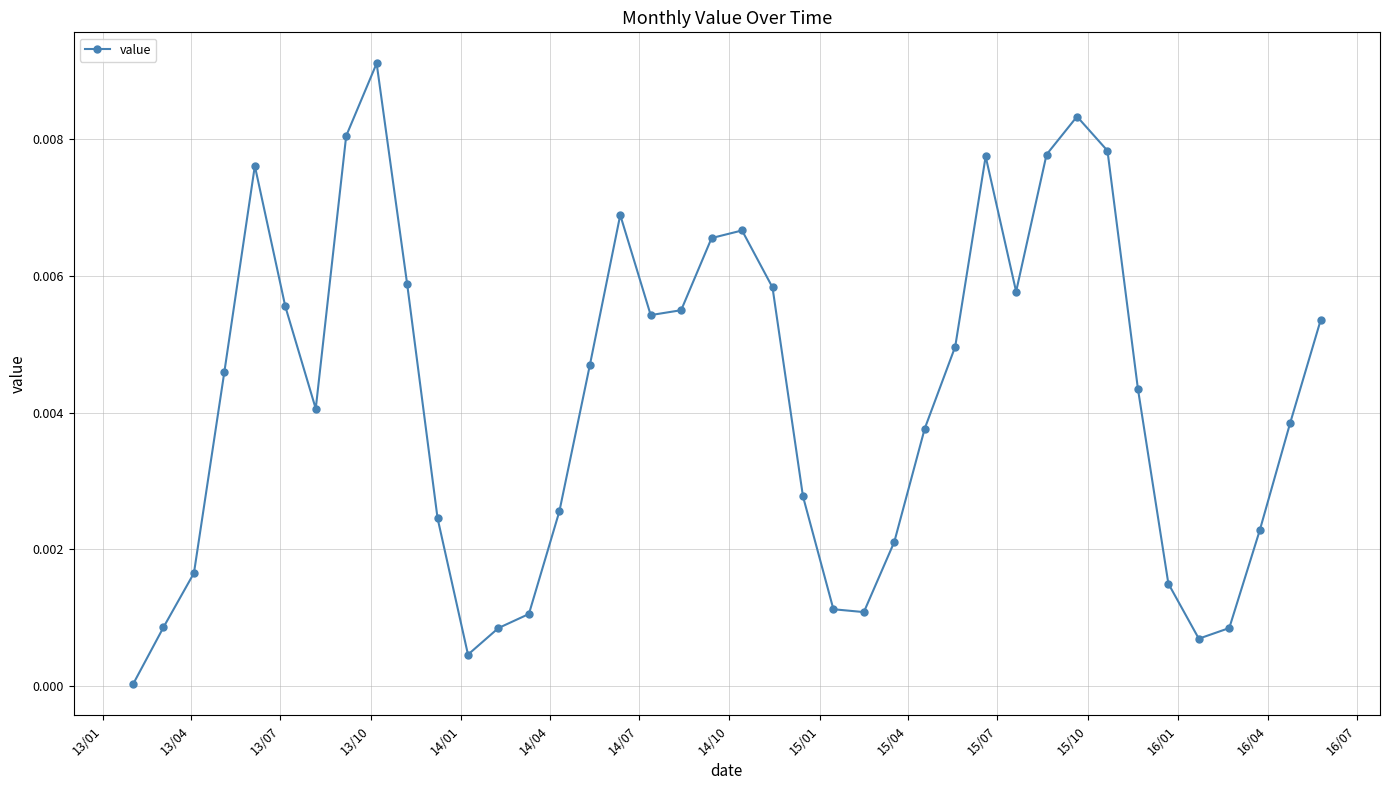

How many points are lower than both their immediate neighbors (excluding endpoints)?

6